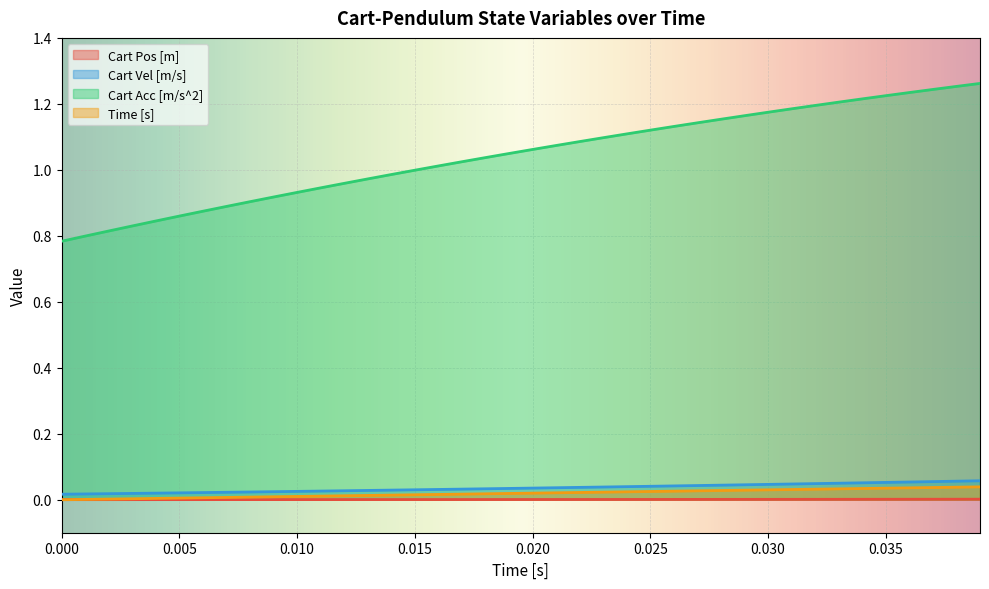

True or false: Cart Acc [m/s^2] and Time [s] cross at least once.

False